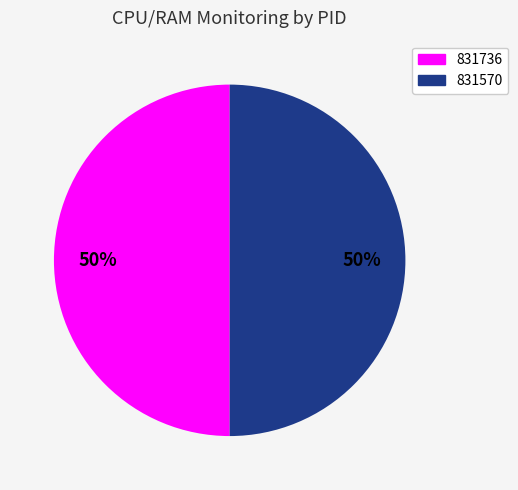

Do 831570 and 831736 together represent more than half of the pie?

Yes